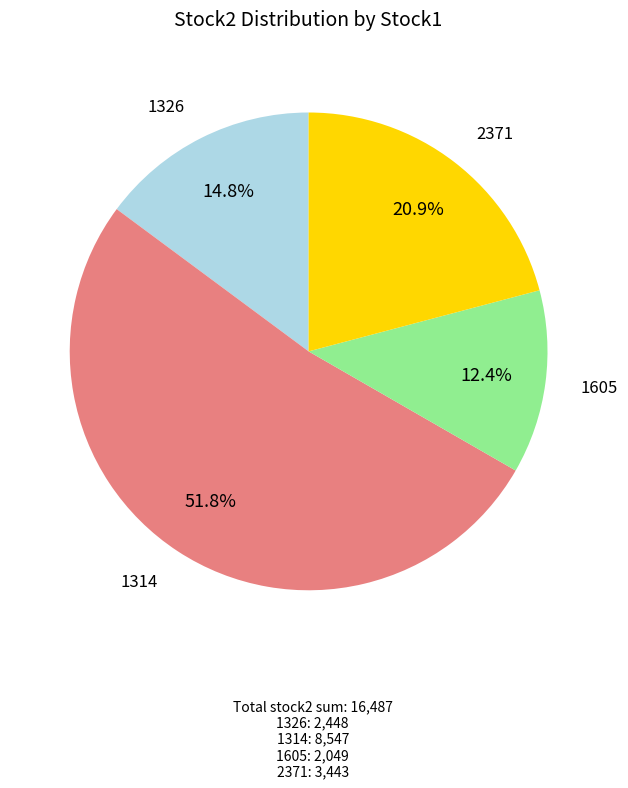

Is there any slice that represents more than half of the pie?

Yes